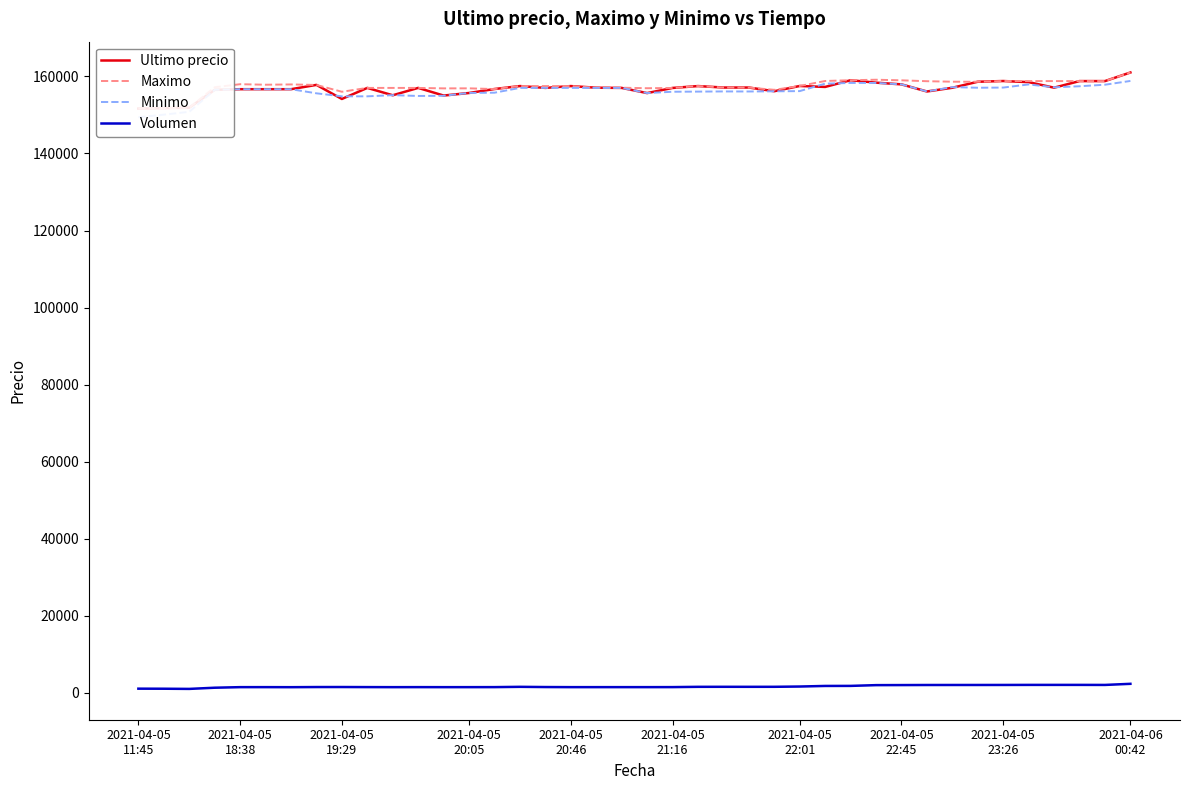

The Ultimo precio series shows 35153.6 at 31. True or false?

False